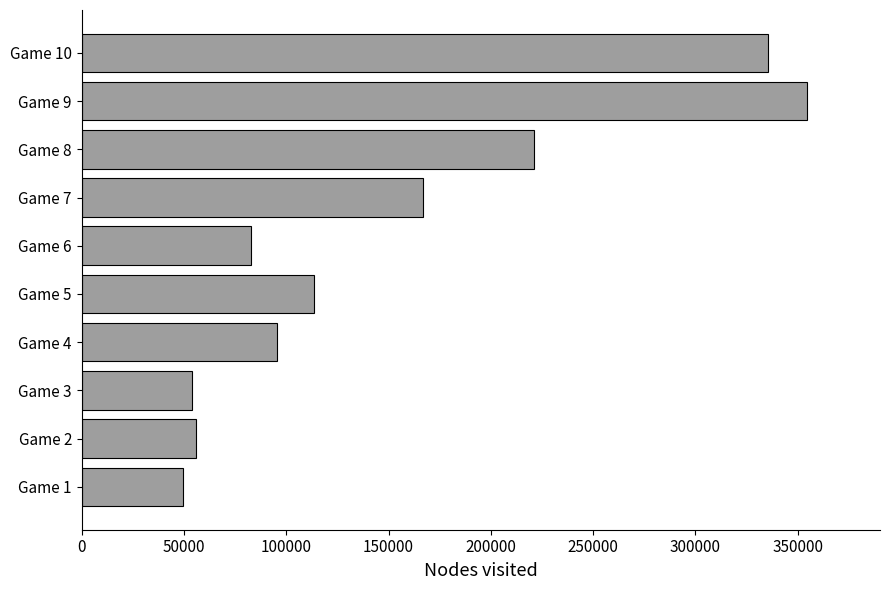

Is it true that the value at Game 10 is 335480?

True